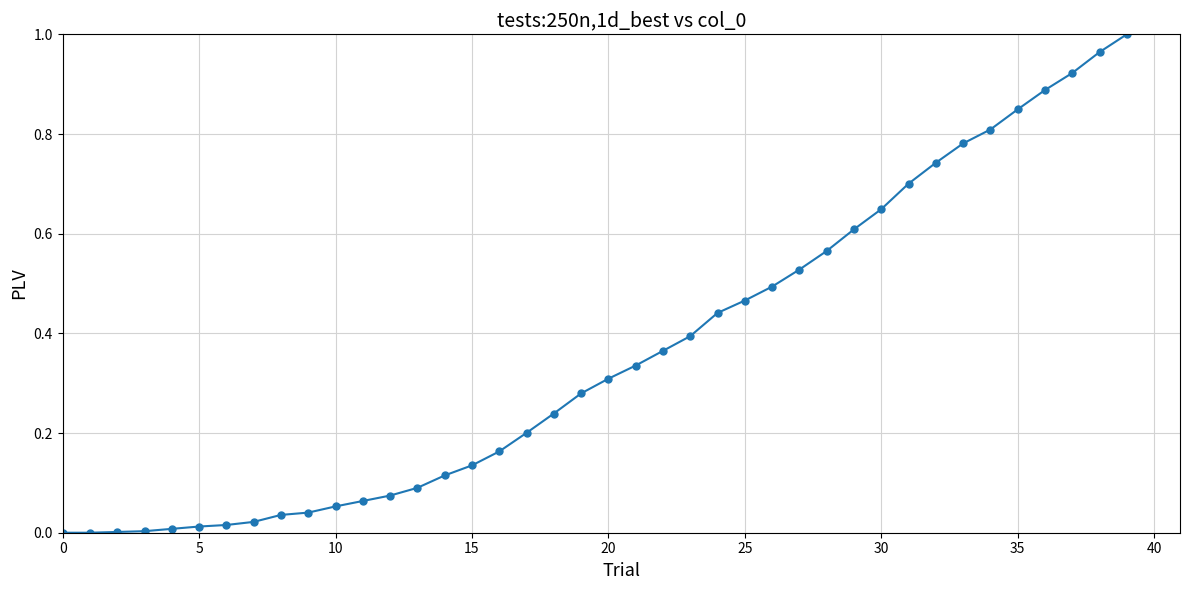

What is the sum of all values?

14.4